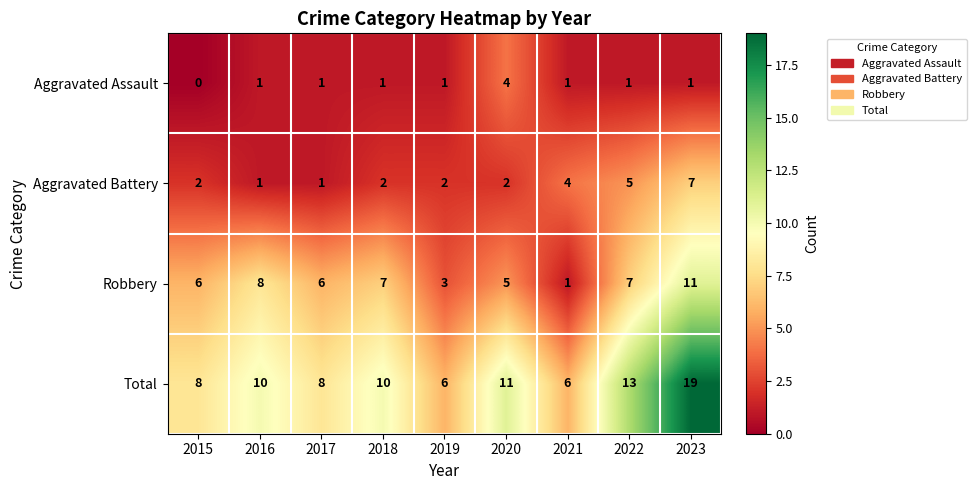

What is the difference between the second highest and minimum values in the Robbery series?

7